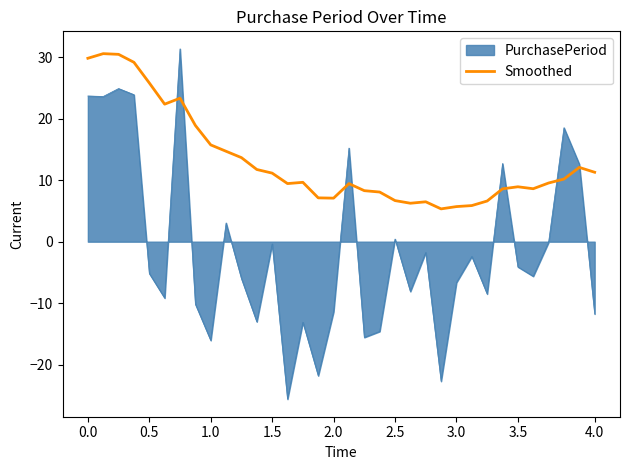

What is the highest value of the PurchasePeriod series?

31.3